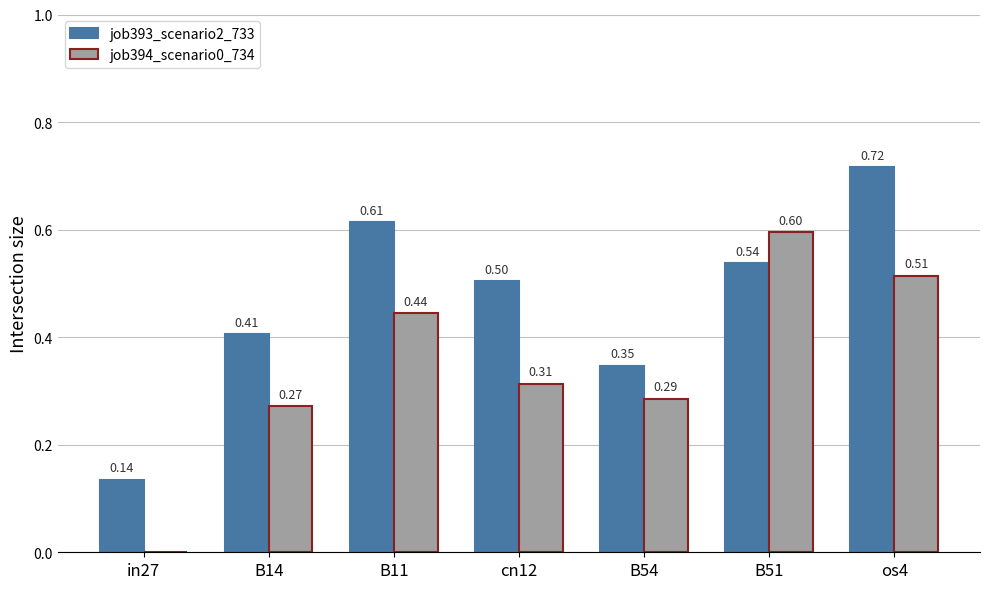

Which series changed the most between B11 and B51?

job394_scenario0_734